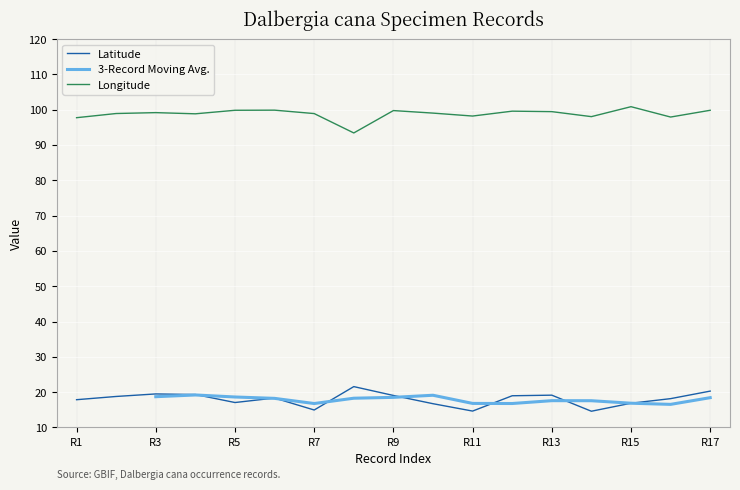

What is the lowest value of the Longitude series?

93.4